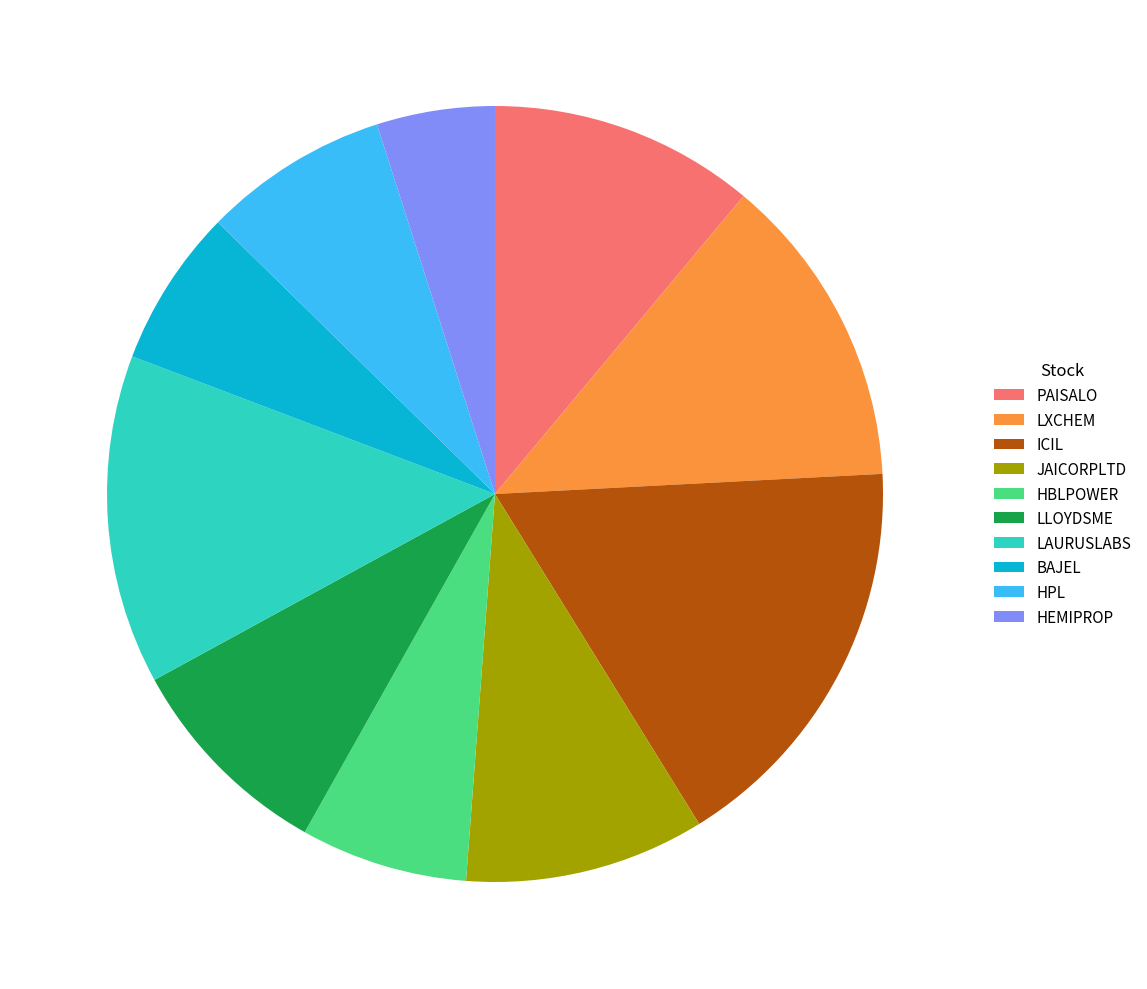

Is there any slice that represents more than half of the pie?

No